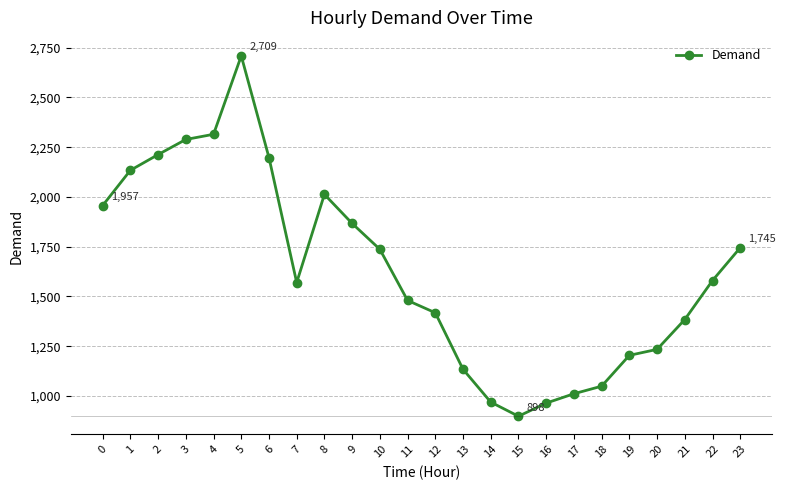

How many data points are less than 1580?

12